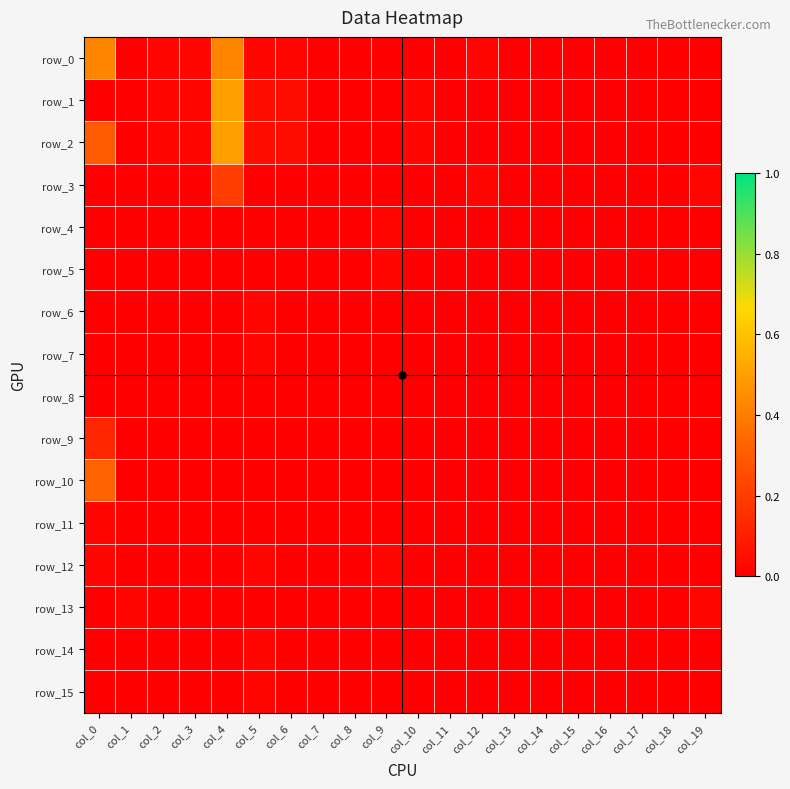

Which series has the largest range (max minus min)?

row_1